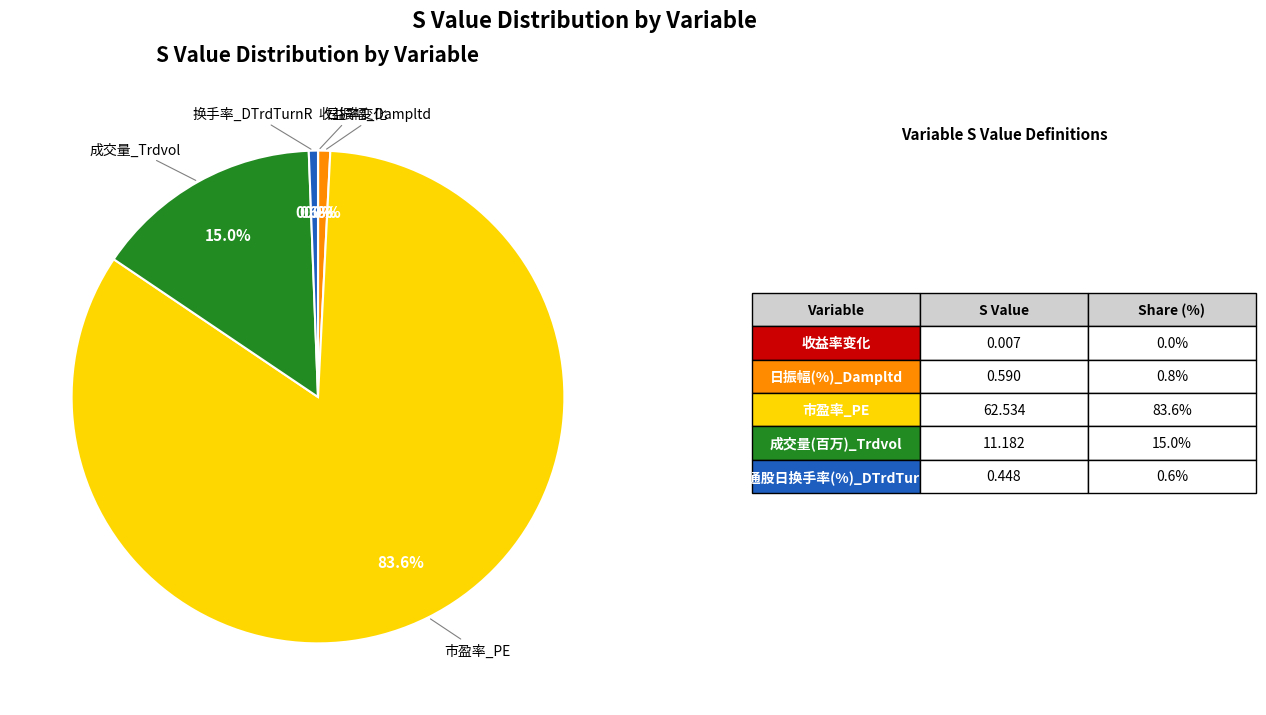

Is there a majority slice in this chart?

Yes